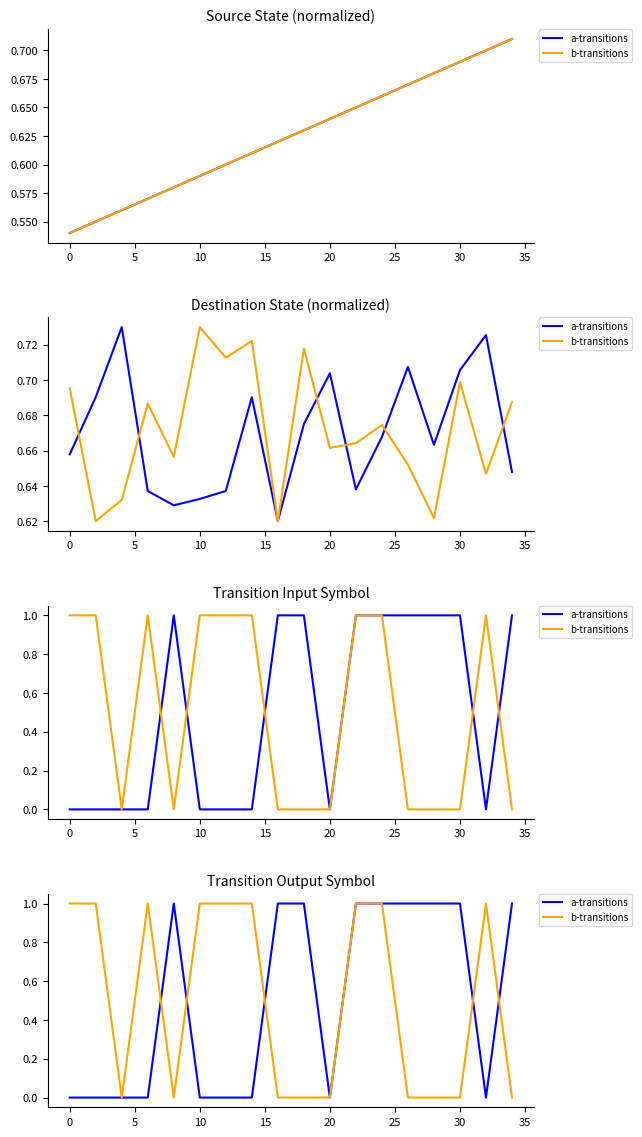

How many interior local valleys does the a-transitions series have?

2